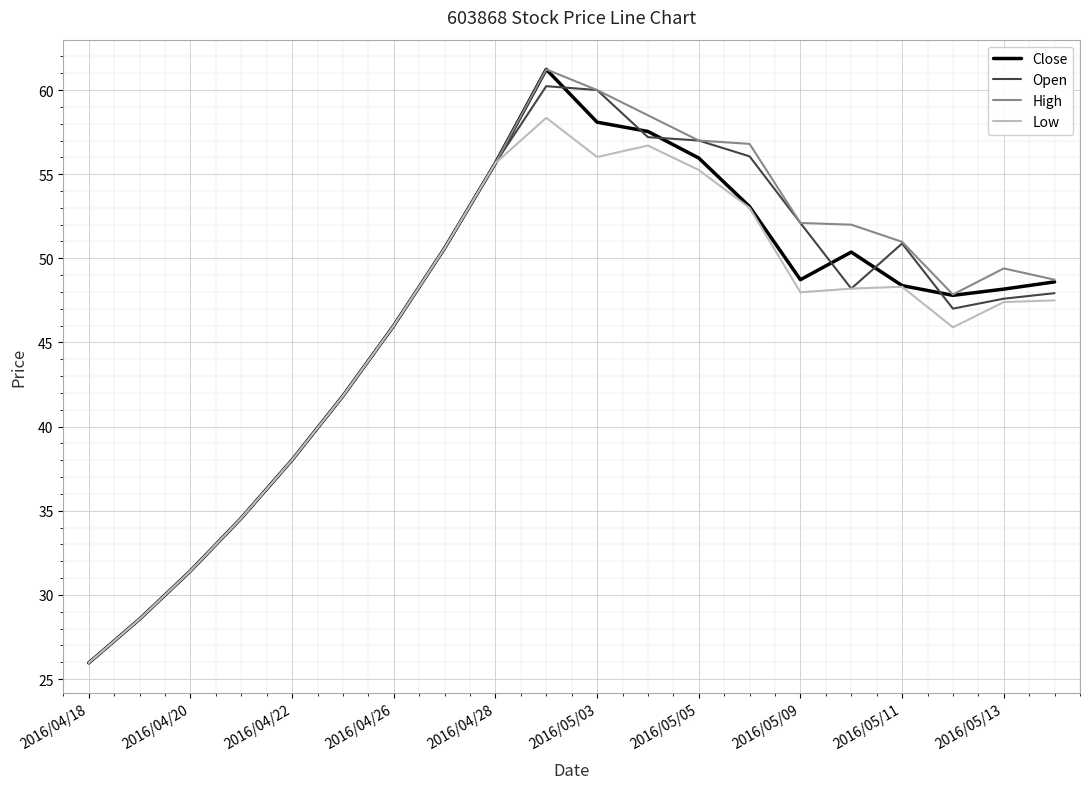

What is the smallest value displayed?

26.0